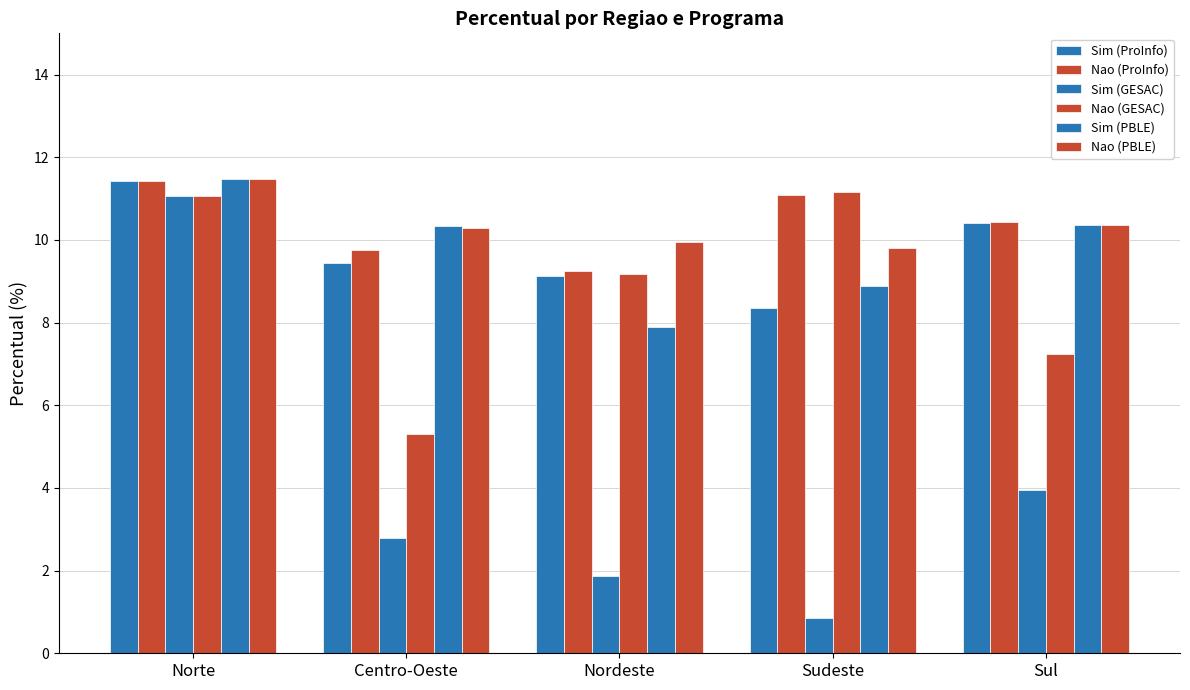

Are the bars grouped side by side (vs. stacked)?

Yes